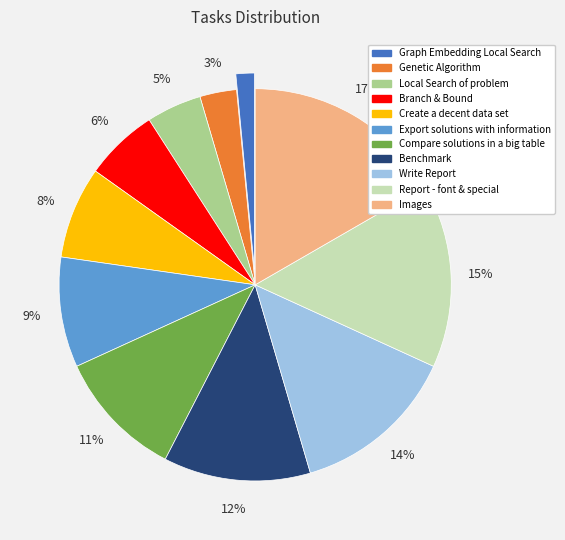

Rank the categories by value from lowest to highest.

Graph Embedding Local Search, Genetic Algorithm, Local Search of problem, Branch & Bound, Create a decent data set, Export solutions with information, Compare solutions in a big table, Benchmark, Write Report, Report - font & special, Images